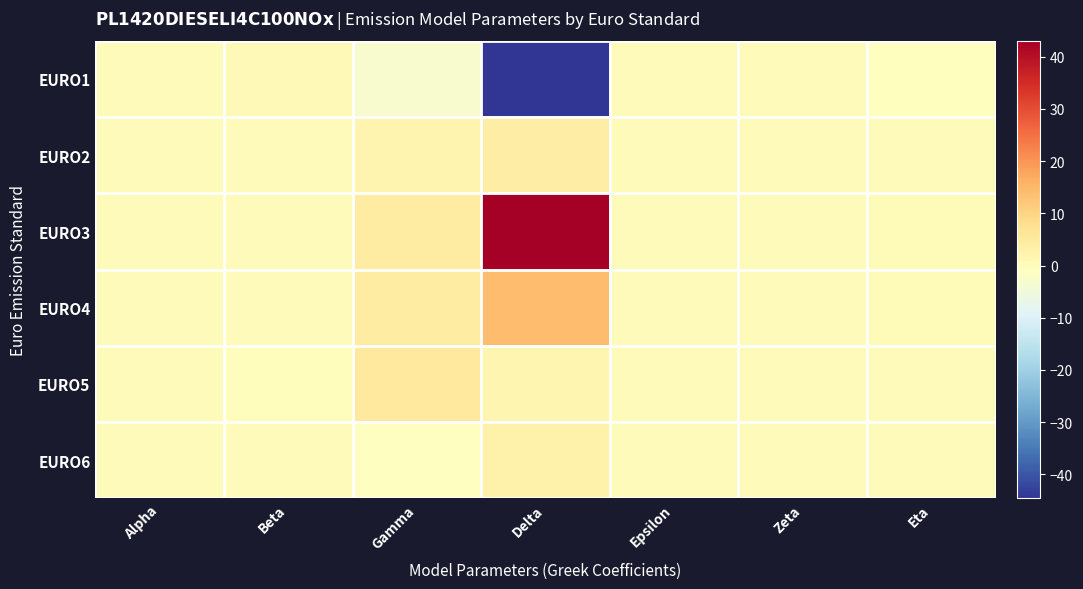

What is the total value across all series at Gamma?

12.6